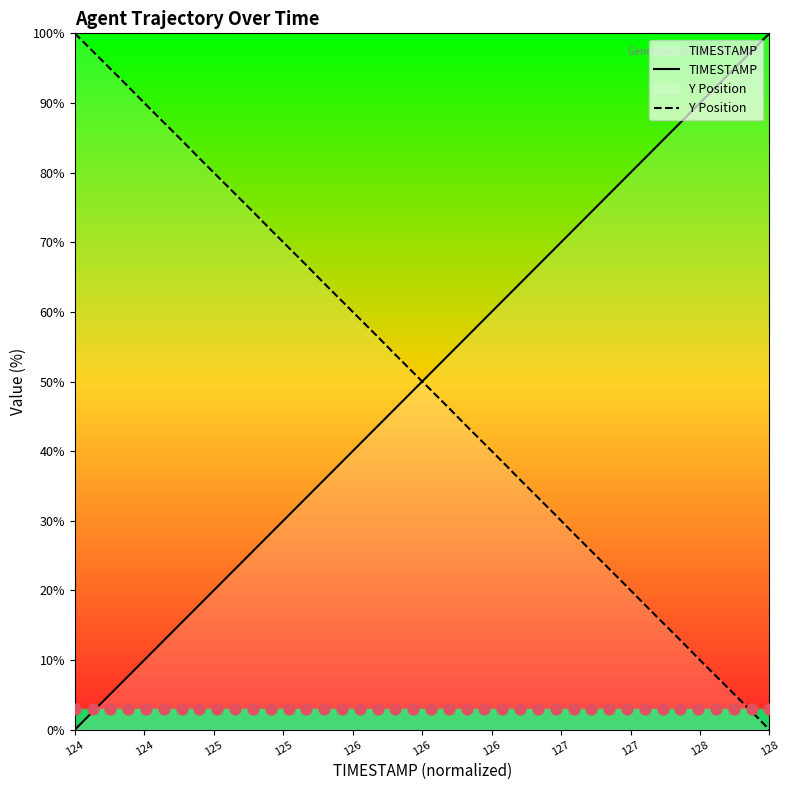

Which series reaches the minimum Y coordinate?

TIMESTAMP